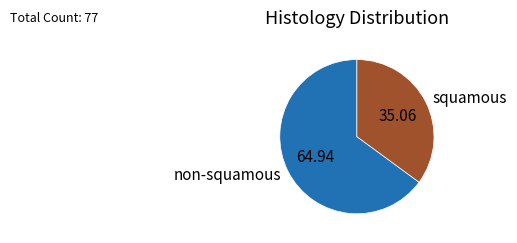

True or false: non-squamous accounts for 65% of the total.

True